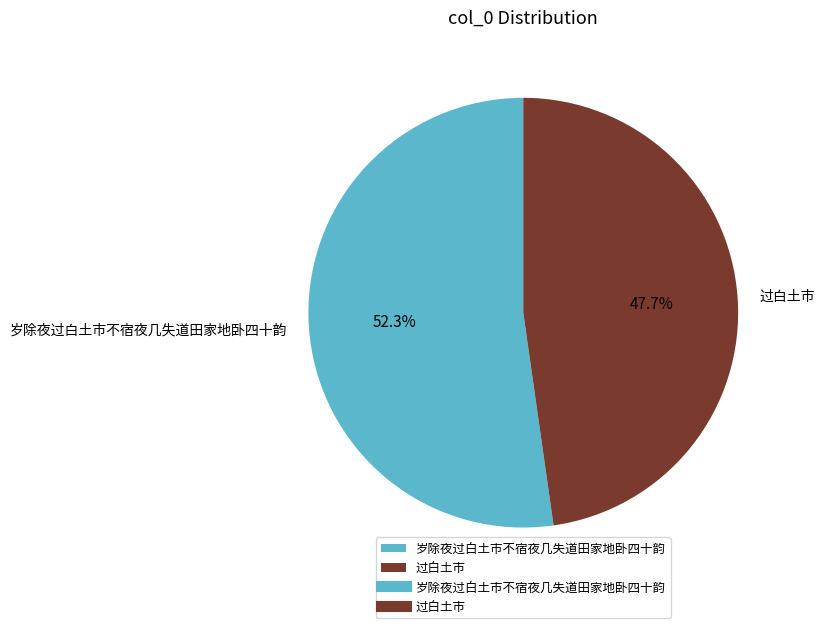

To the nearest percent, what is the average slice percentage?

50%